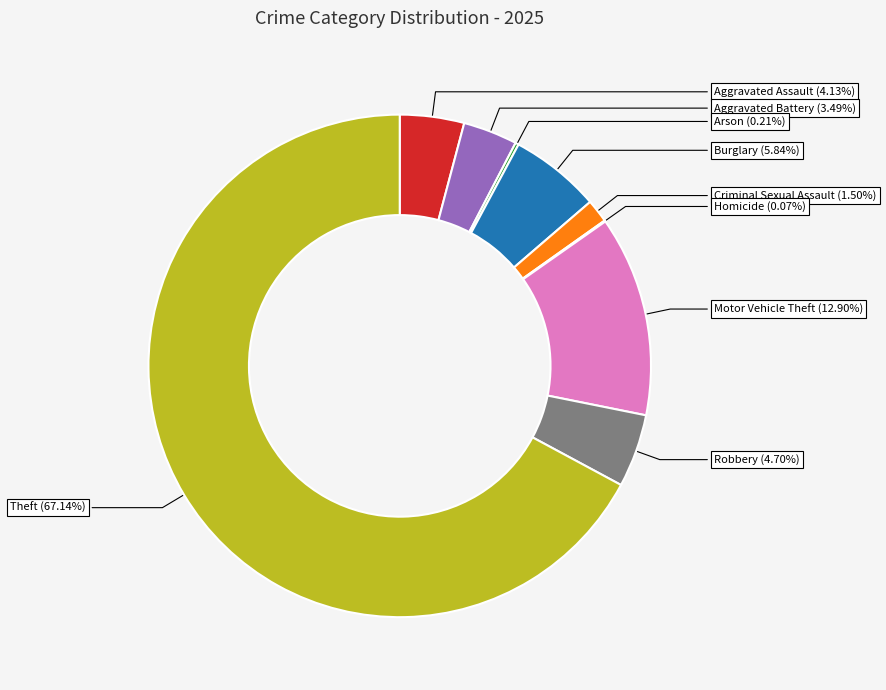

Combined, do Motor Vehicle Theft and Criminal Sexual Assault account for over 50%?

No